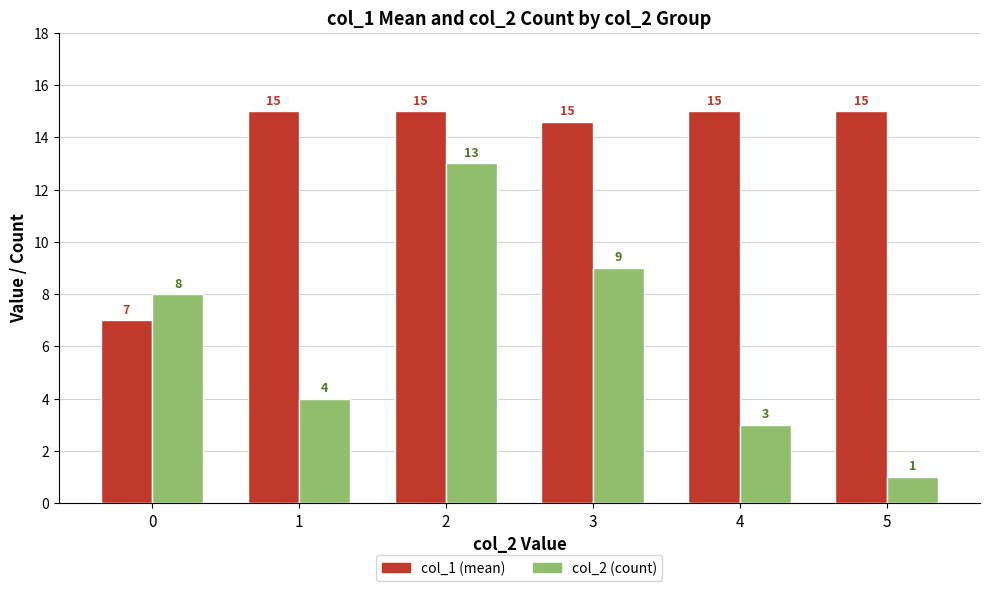

Read the col_2 (count) value at 1.

4.0